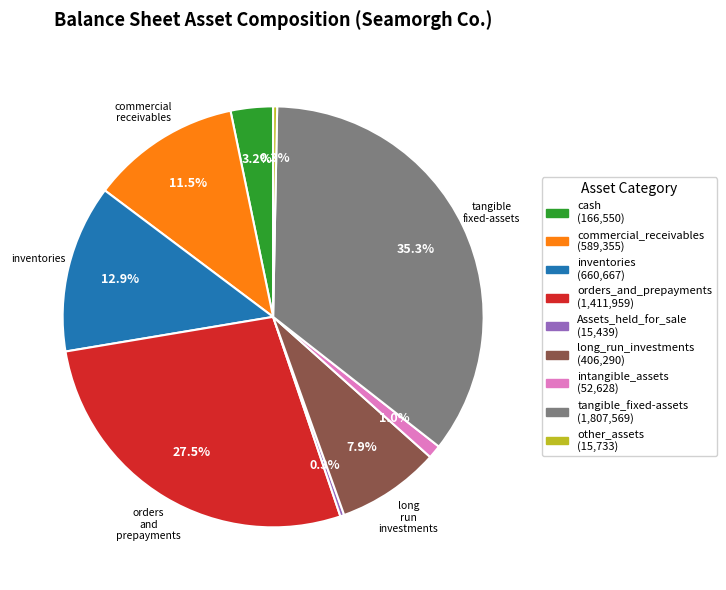

Is it true that orders_and_prepayments is 19% of the pie?

False